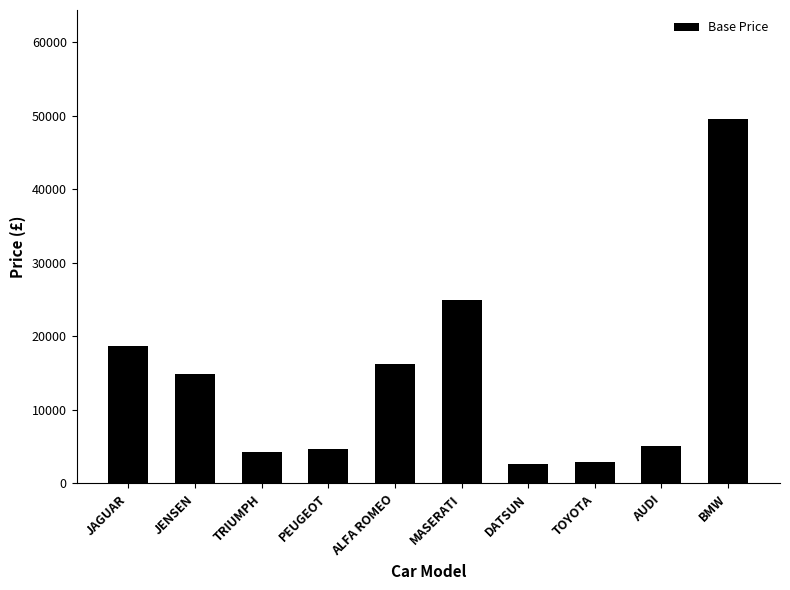

Reading left to right, transcribe all the data shown in this chart.

18621	14940	4292	4631	16235	25000	2626	2886	5063	49500